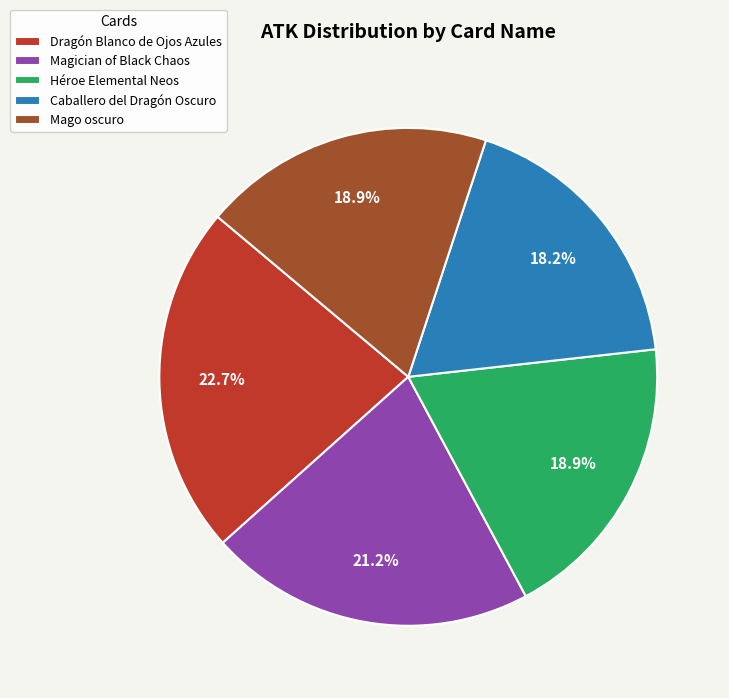

Which has a higher value, Magician of Black Chaos or Mago oscuro?

Magician of Black Chaos